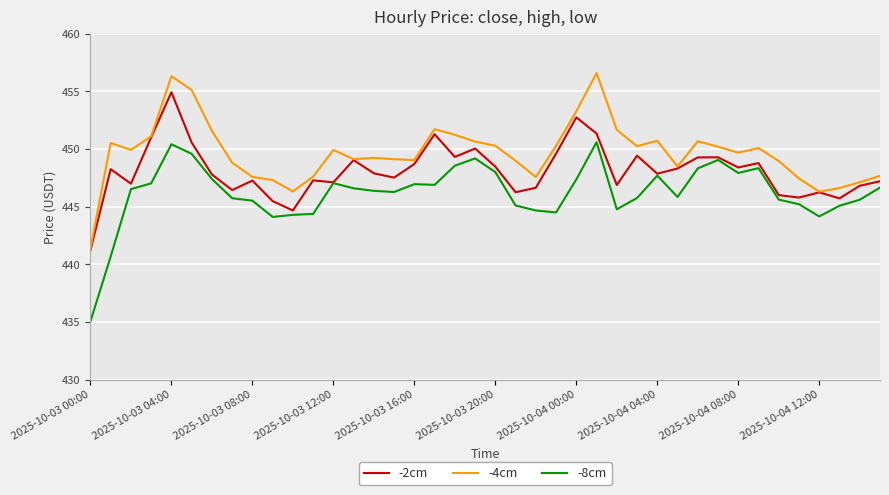

In -4cm, how many points are higher than both neighbors (excluding endpoints)?

9